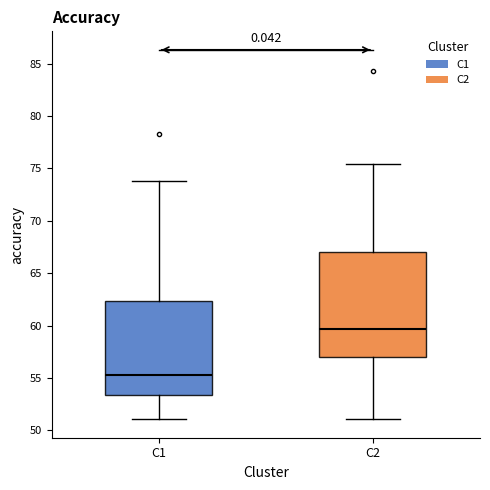

Where is the lower edge of the box for C2 on the y-axis? The values are not printed on the chart, so give them approximately, as read against the axis.

57.0